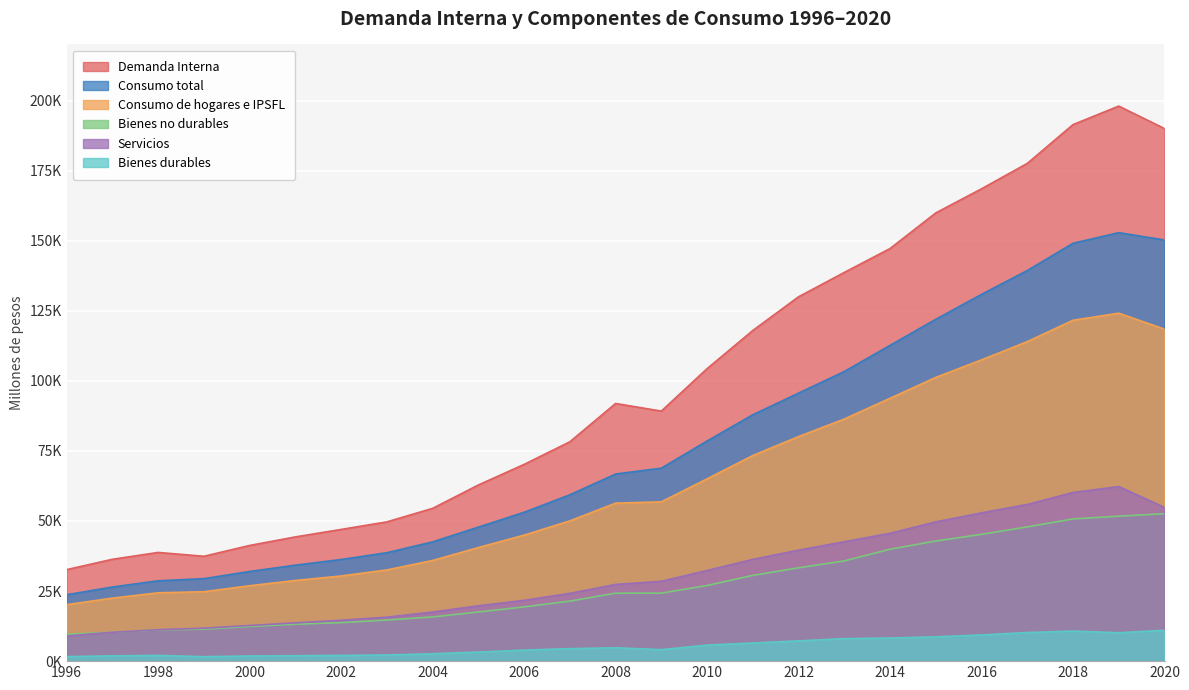

Reading left to right, list all the values displayed in this chart.

Demanda Interna: 1996=32649	1997=36336	1998=38780	1999=37411	2000=41271	2001=44323	2002=46981	2003=49684	2004=54503	2005=62841	2006=70186	2007=78249	2008=91922	2009=89199	2010=104342	2011=117958	2012=129984	2013=138668	2014=147189	2015=159904	2016=168505	2017=177557	2018=191412	2019=198006	2020=189990
Consumo total: 1996=23688	1997=26441	1998=28663	1999=29429	2000=31981	2001=34242	2002=36251	2003=38680	2004=42542	2005=47808	2006=53100	2007=59341	2008=66753	2009=68838	2010=78539	2011=87892	2012=95614	2013=103337	2014=112653	2015=121953	2016=130847	2017=139347	2018=149073	2019=152857	2020=150242
Consumo de hogares e IPSFL: 1996=20152	1997=22479	1998=24386	1999=24769	2000=26906	2001=28779	2002=30380	2003=32550	2004=35913	2005=40528	2006=44953	2007=50042	2008=56362	2009=56833	2010=65037	2011=73357	2012=80118	2013=86377	2014=93779	2015=101221	2016=107485	2017=113984	2018=121614	2019=124128	2020=118428
Bienes durables: 1996=1613	1997=1881	1998=2035	1999=1595	2000=1834	2001=1931	2002=2056	2003=2187	2004=2635	2005=3232	2006=3925	2007=4459	2008=4759	2009=4099	2010=5707	2011=6470	2012=7227	2013=8016	2014=8242	2015=8671	2016=9344	2017=10199	2018=10707	2019=10137	2020=10997
Bienes no durables: 1996=9557	1997=10304	1998=11141	1999=11410	2000=12363	2001=13173	2002=13742	2003=14673	2004=15765	2005=17546	2006=19339	2007=21412	2008=24241	2009=24249	2010=26988	2011=30590	2012=33297	2013=35756	2014=39927	2015=42852	2016=45241	2017=47894	2018=50737	2019=51711	2020=52589
Servicios: 1996=8982	1997=10294	1998=11210	1999=11764	2000=12709	2001=13675	2002=14582	2003=15690	2004=17513	2005=19751	2006=21689	2007=24171	2008=27362	2009=28484	2010=32343	2011=36297	2012=39593	2013=42605	2014=45610	2015=49697	2016=52900	2017=55891	2018=60170	2019=62279	2020=54842